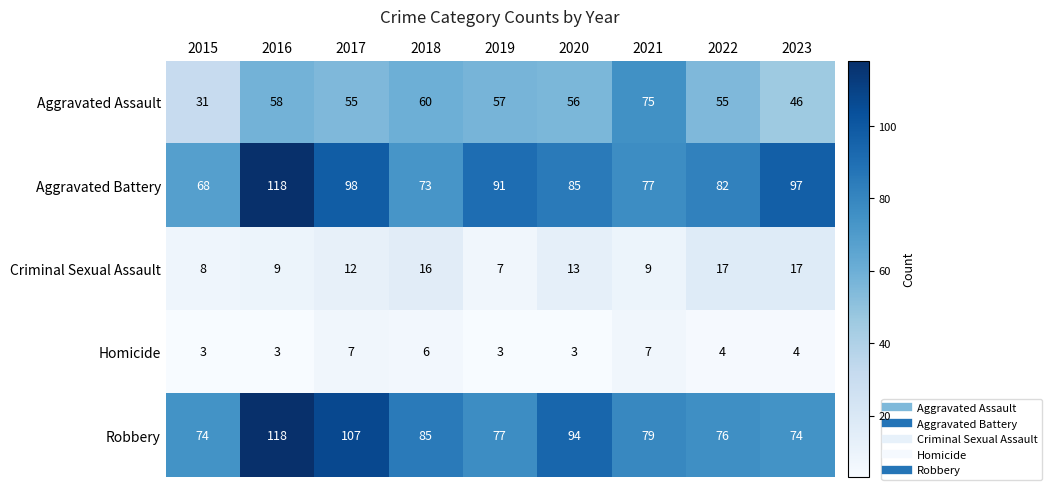

Which series has the largest total across all categories?

Aggravated Battery